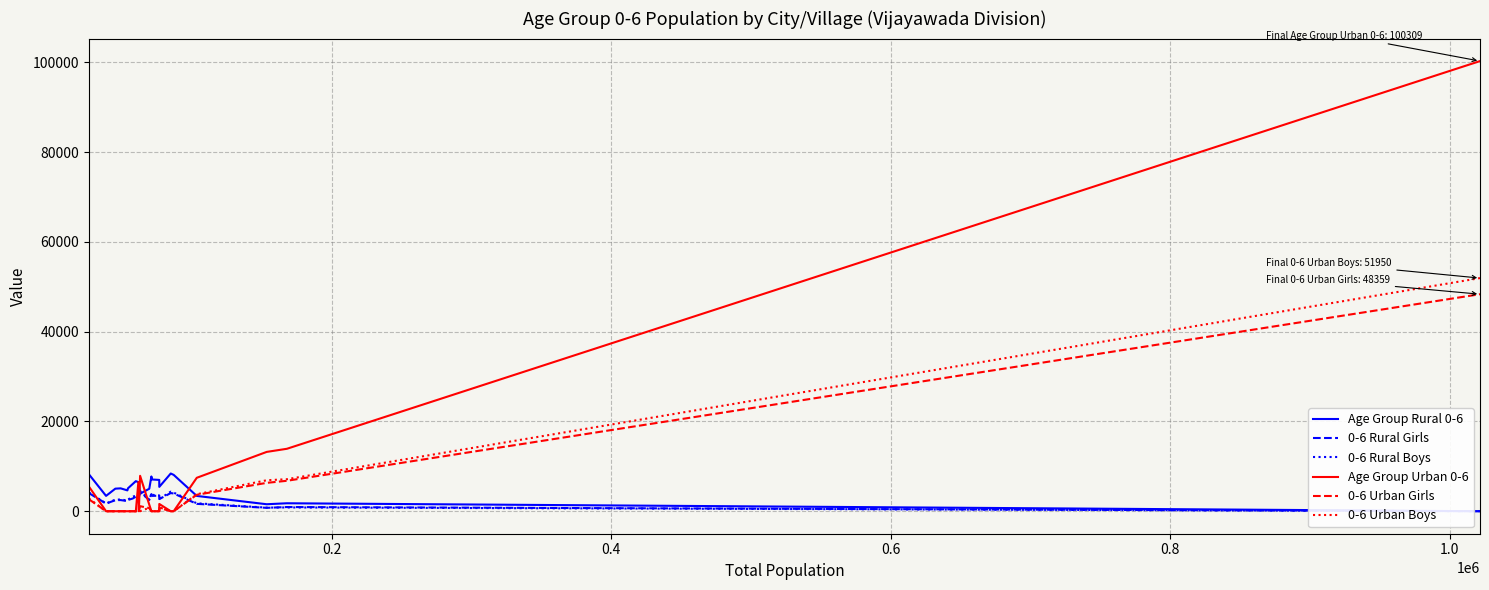

What is the greatest value displayed?

100309